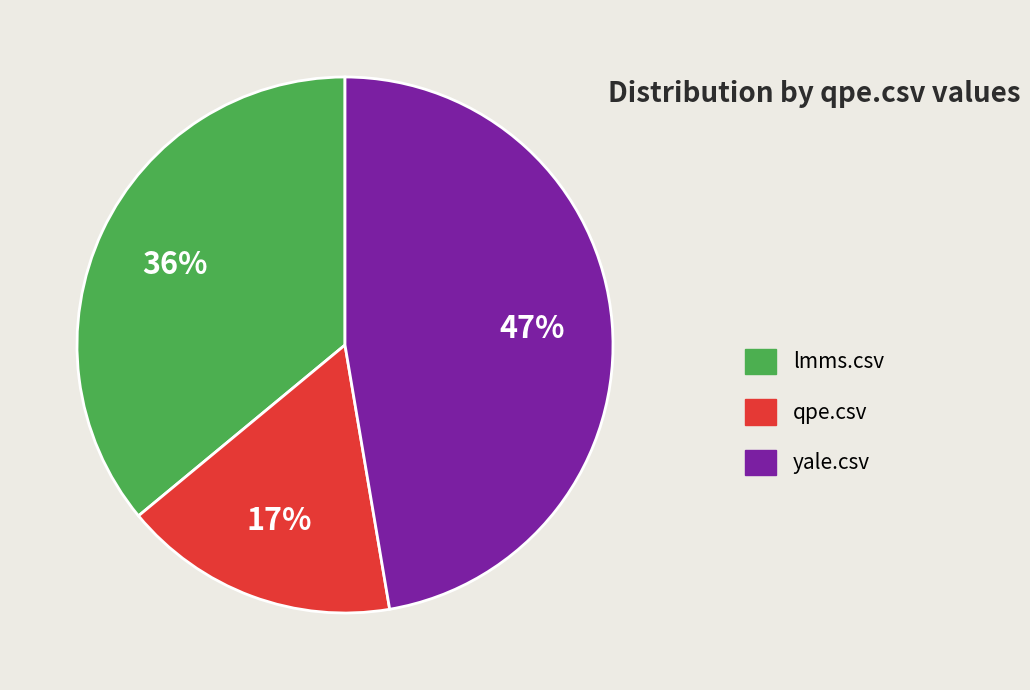

Is there a majority slice in this chart?

No